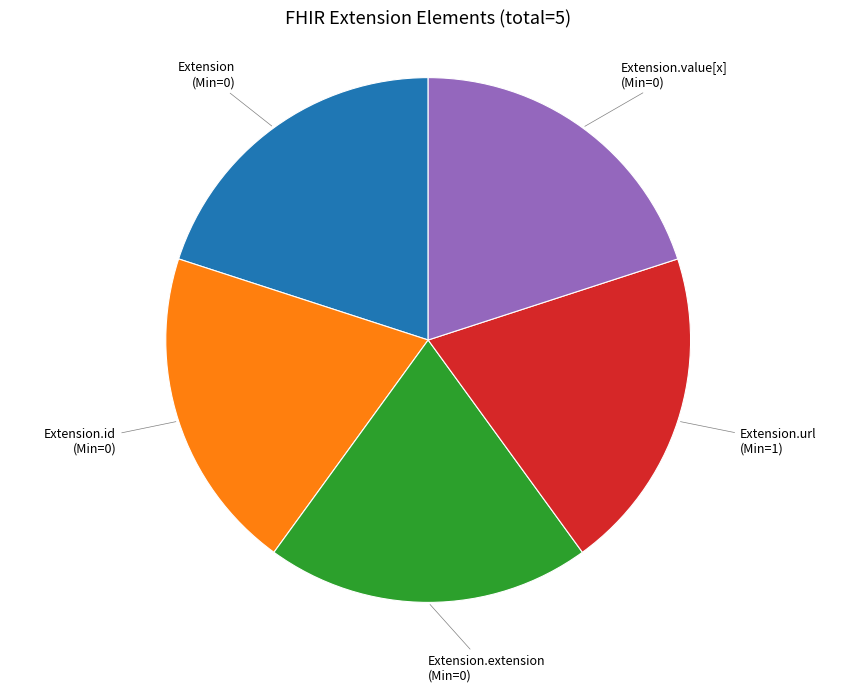

True or false: Extension.url (Min=1) accounts for 20% of the total.

True